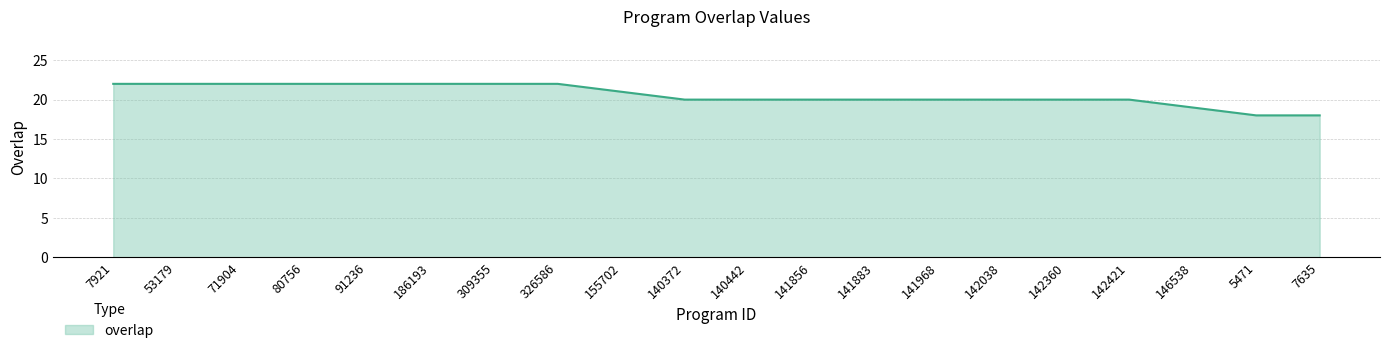

What is the minimum value shown in the chart?

18